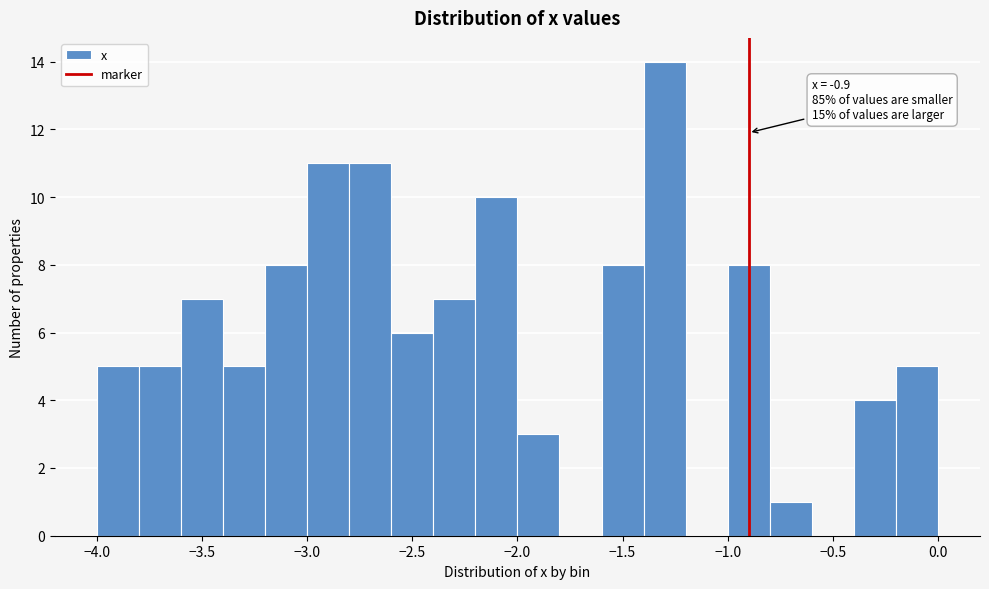

Over which range of the x-axis is the bar tallest?

-1.4 to -1.2